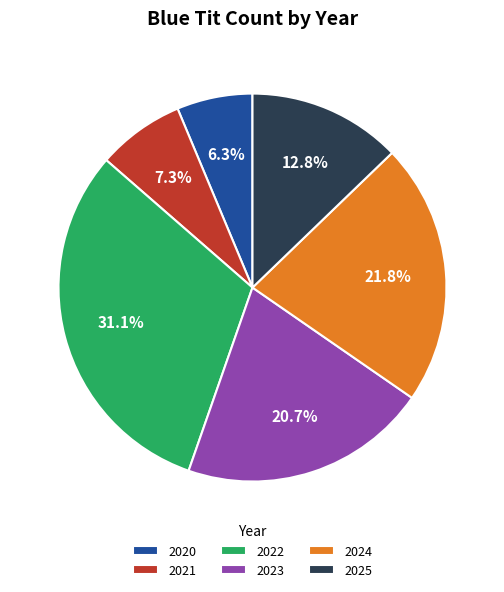

Is the sum of 2023 and 2020 greater than half?

No